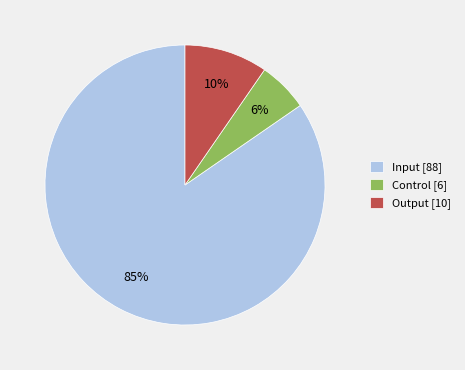

Which category has the biggest portion of the pie?

Input